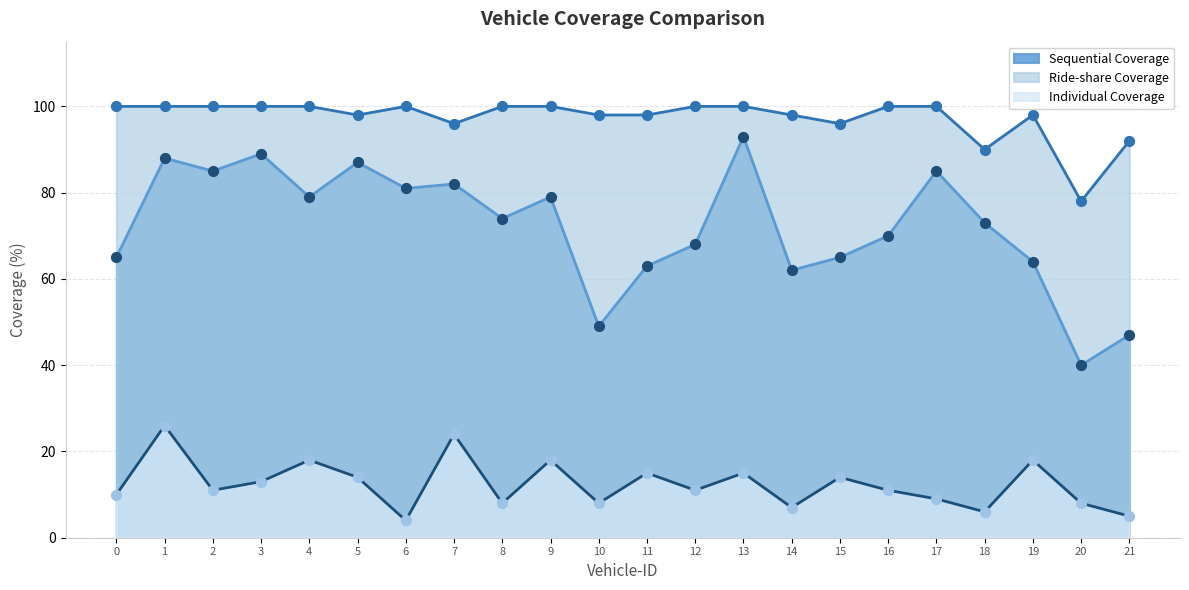

At how many categories does at least one series exceed 98?

12